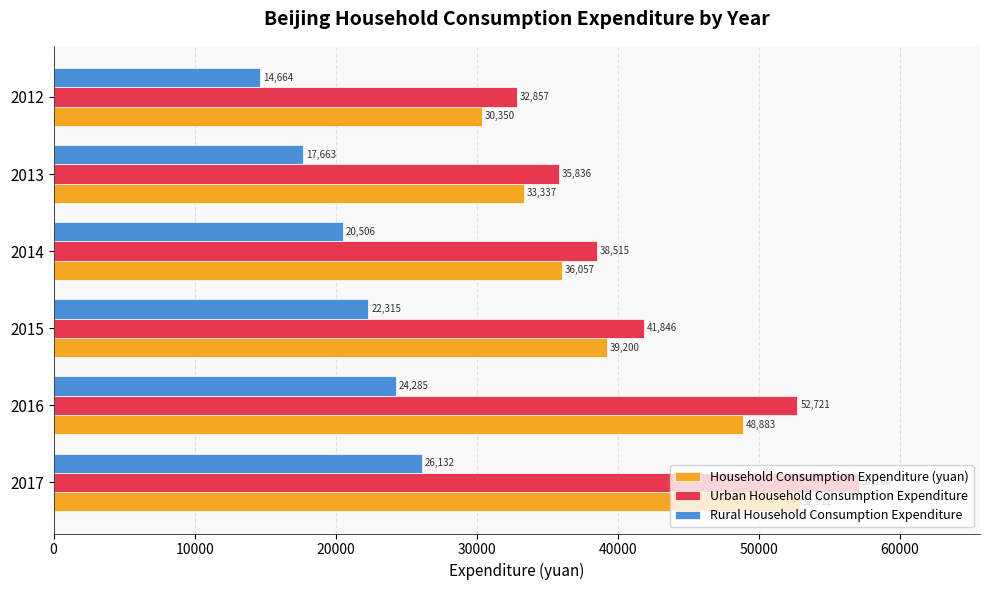

The Rural Household Consumption Expenditure series shows 24285 at 2016. True or false?

True